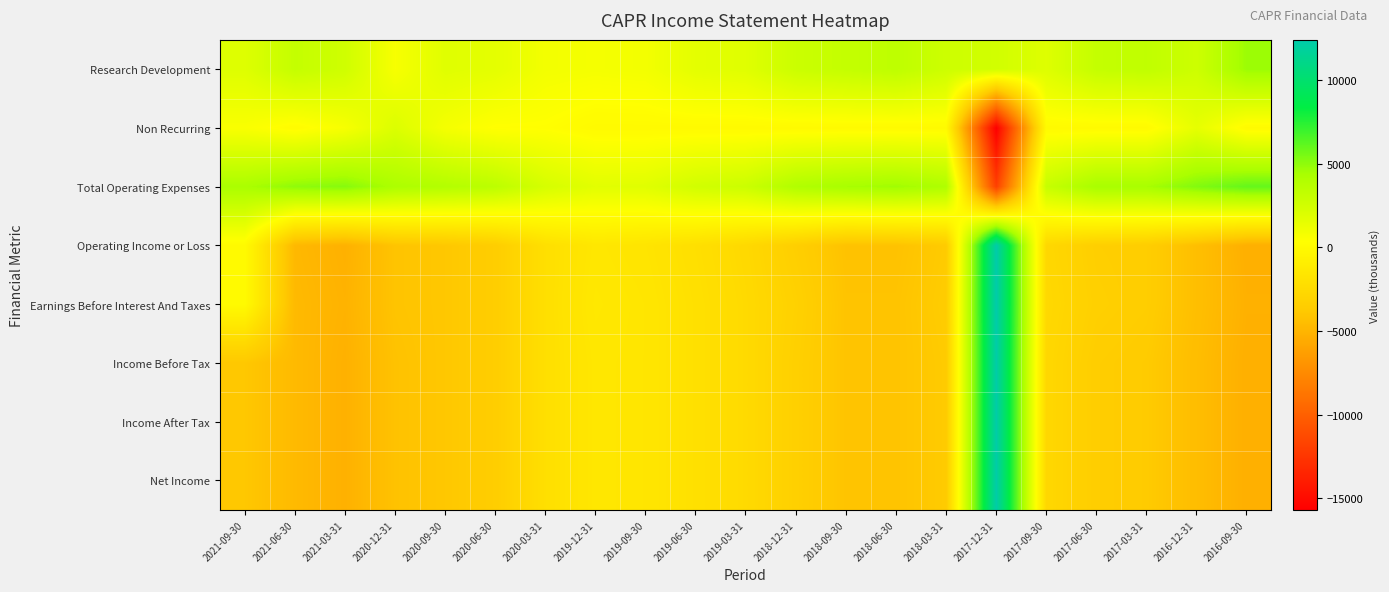

Rank the series by their maximum value, from highest to lowest.

Operating Income or Loss, Earnings Before Interest And Taxes, Income Before Tax, Income After Tax, Net Income, Total Operating Expenses, Research Development, Non Recurring